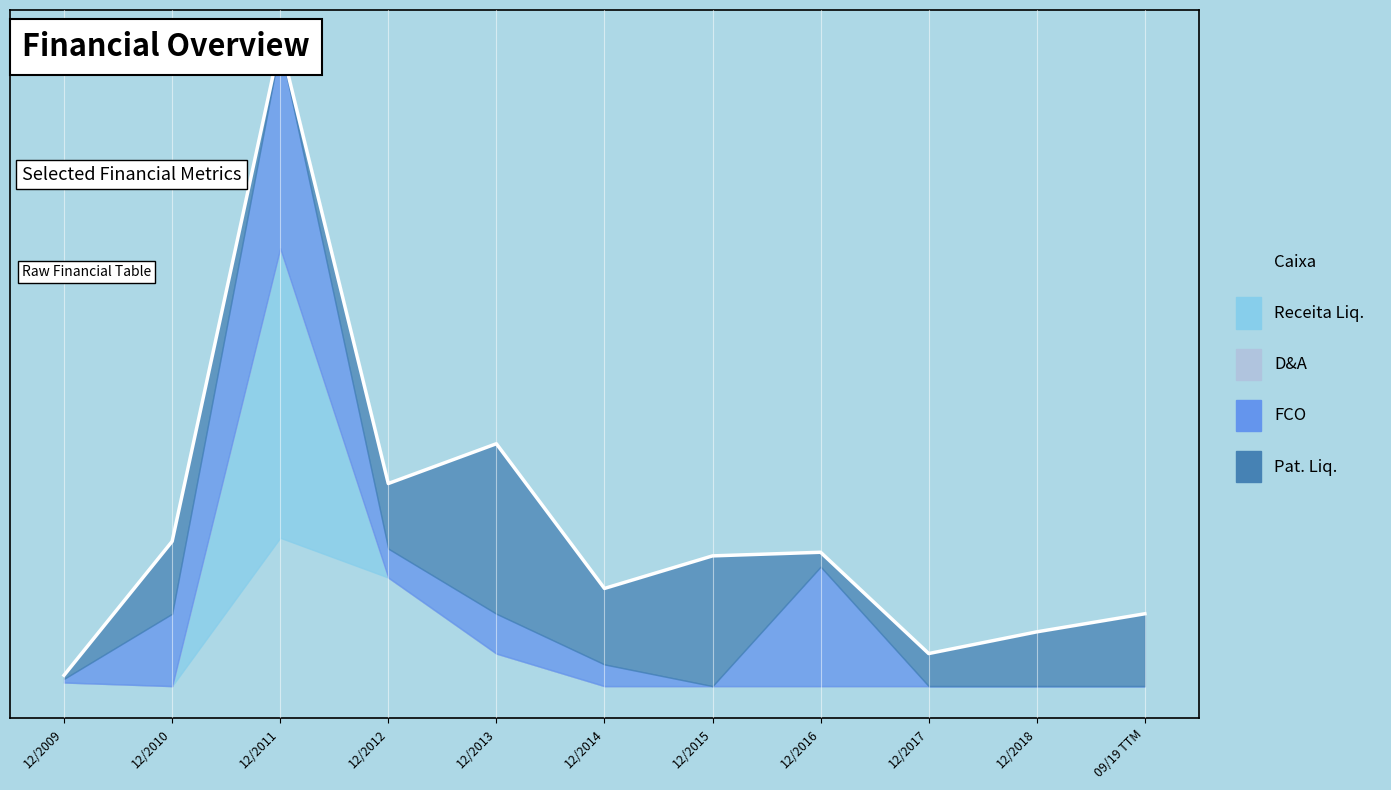

Count the number of data series in this chart.

5